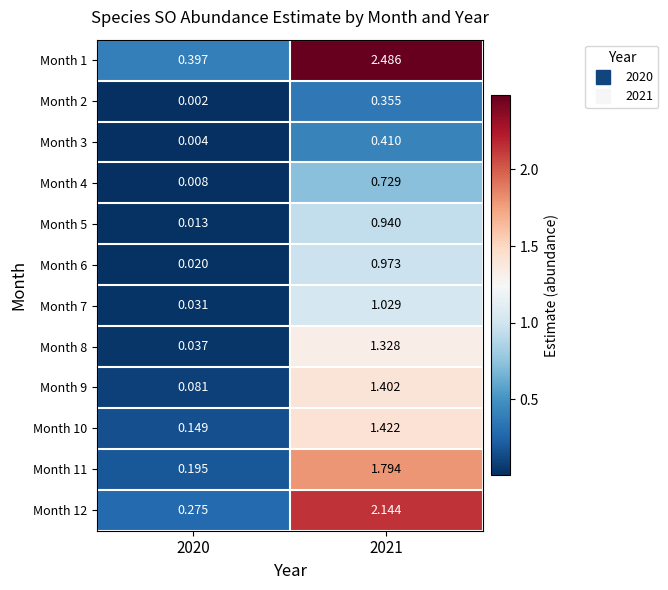

Is the value of Month 1 at 2020 greater than the value of Month 6 at 2021?

No